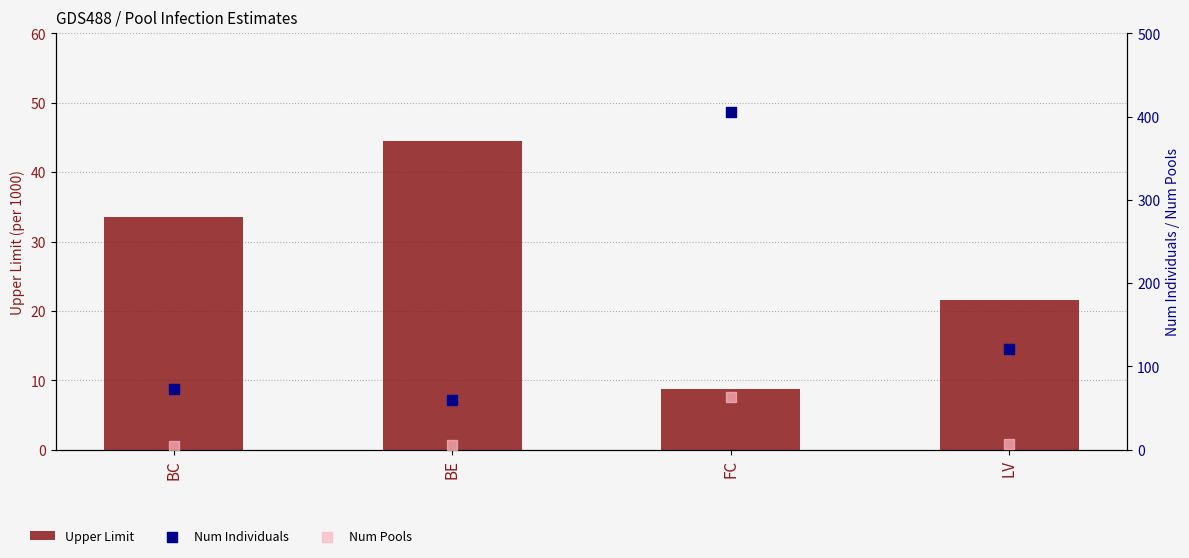

Which series has the widest spread of Y values?

Num Individuals